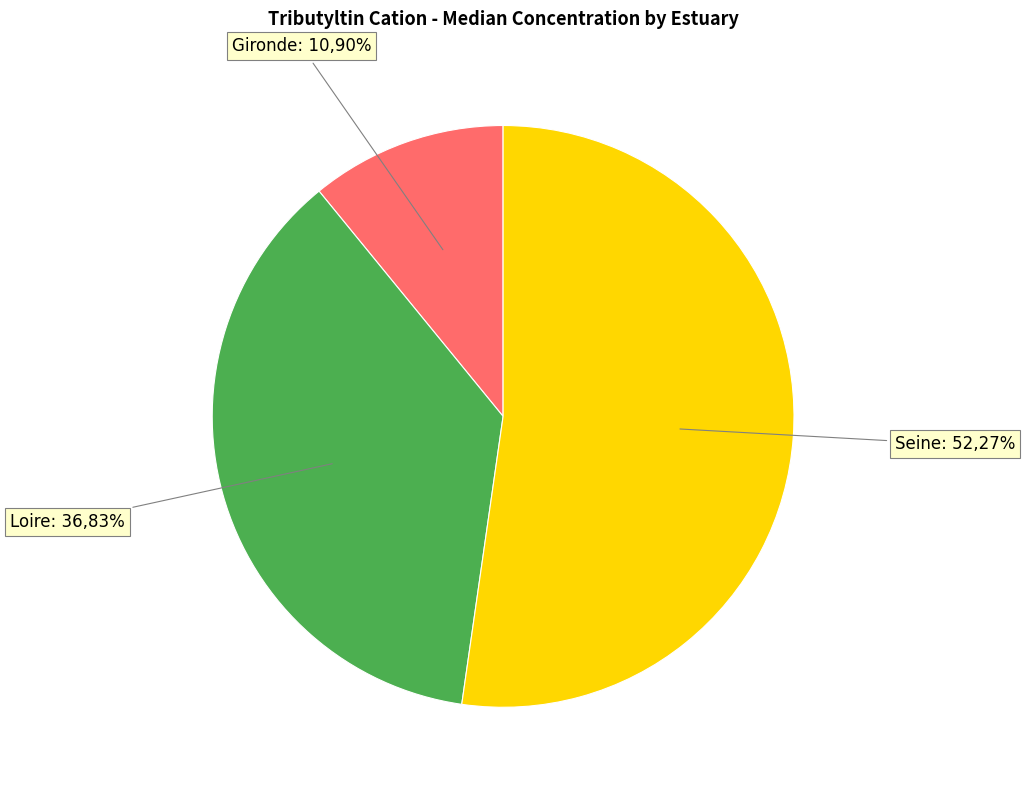

Is it true that Gironde is 1% of the pie?

False